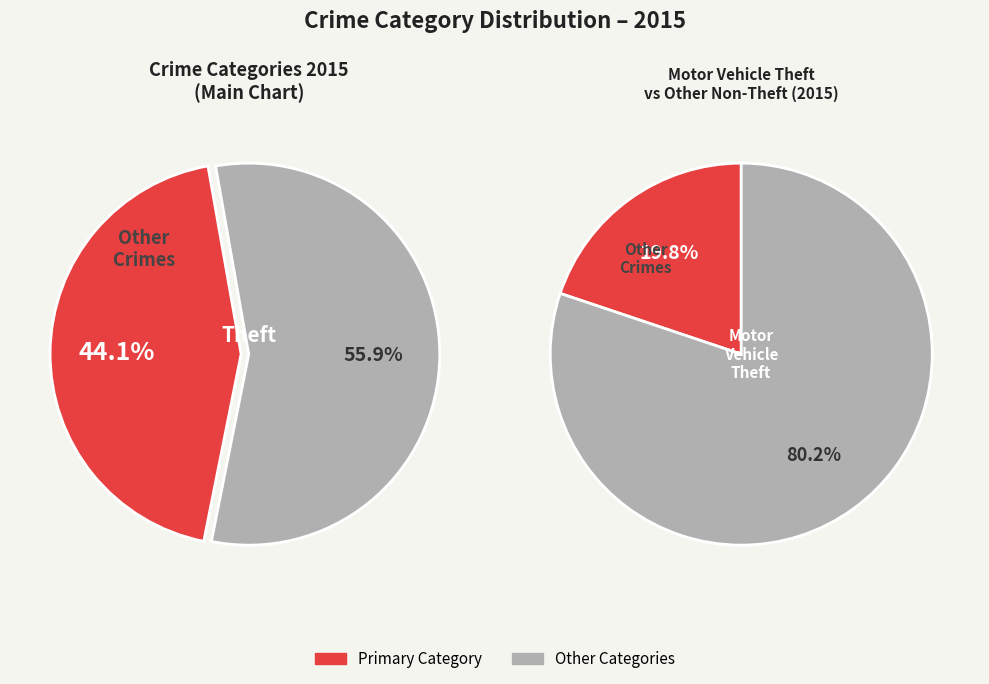

Which slice is the largest?

Theft